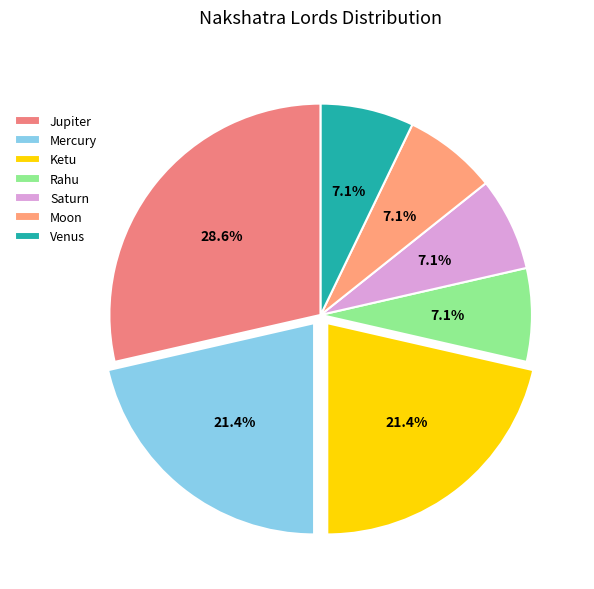

Is it true that Venus is 1% of the pie?

False